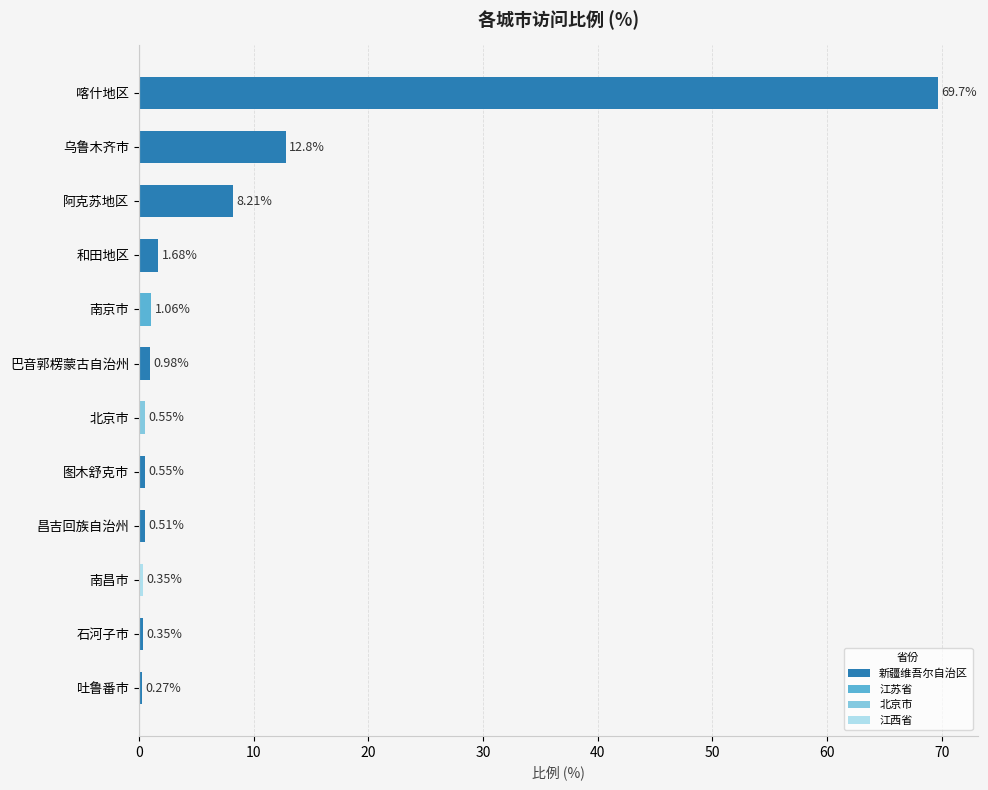

At which label is the value closest to 34?

乌鲁木齐市